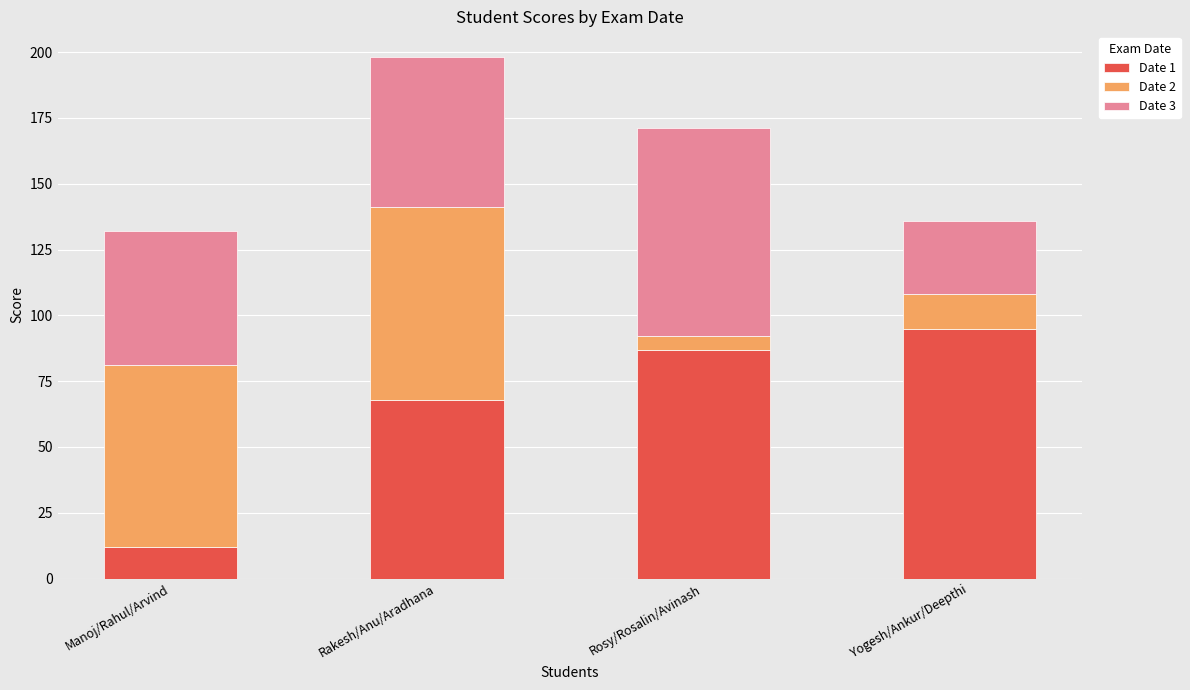

What is the minimum value for Date 1?

12